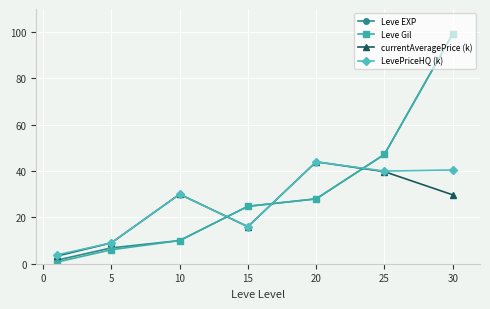

What is the value of the LevePriceHQ (k) point at the 3rd from the left?

30.0